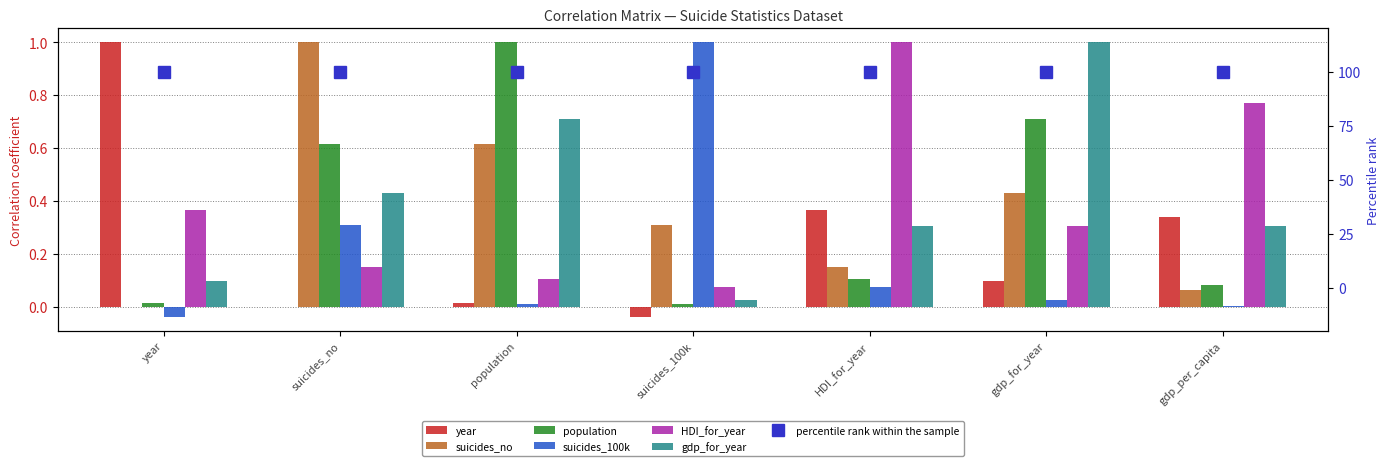

What is the label of the 7th bar from the right?

year